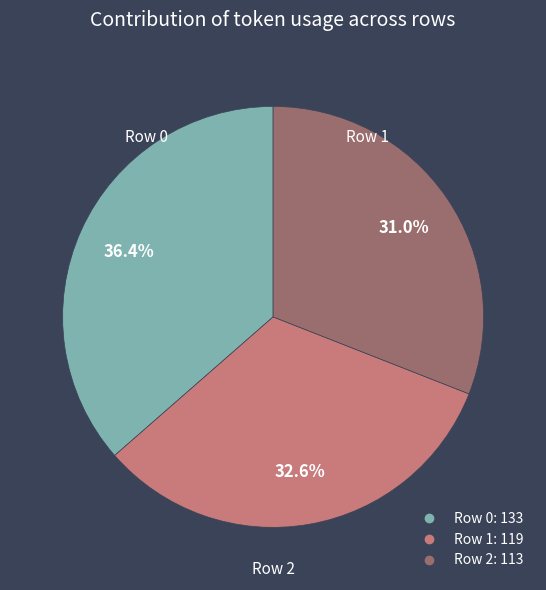

To the nearest percent, what is the average slice percentage?

33%